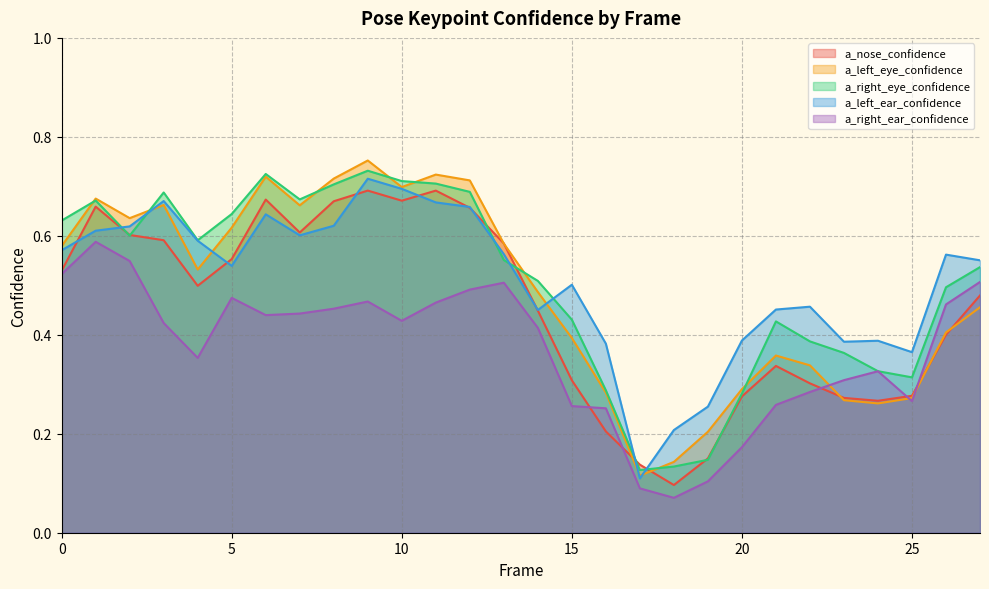

True or false: a_right_ear_confidence and a_right_eye_confidence cross at least once.

False